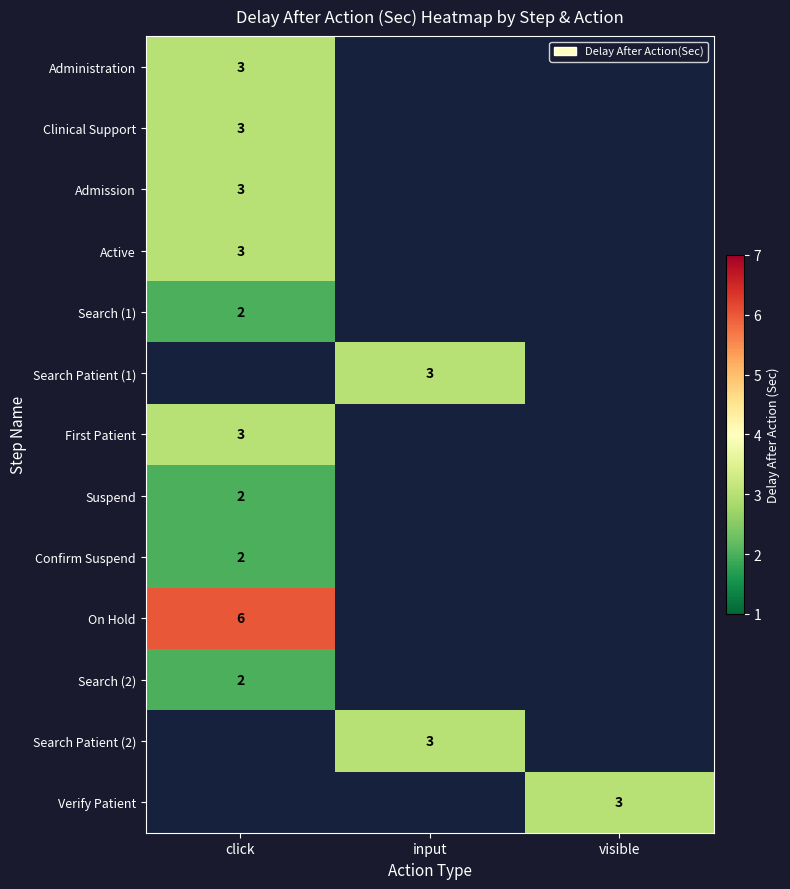

Is it true that Confirm Suspend equals 2 at click?

True